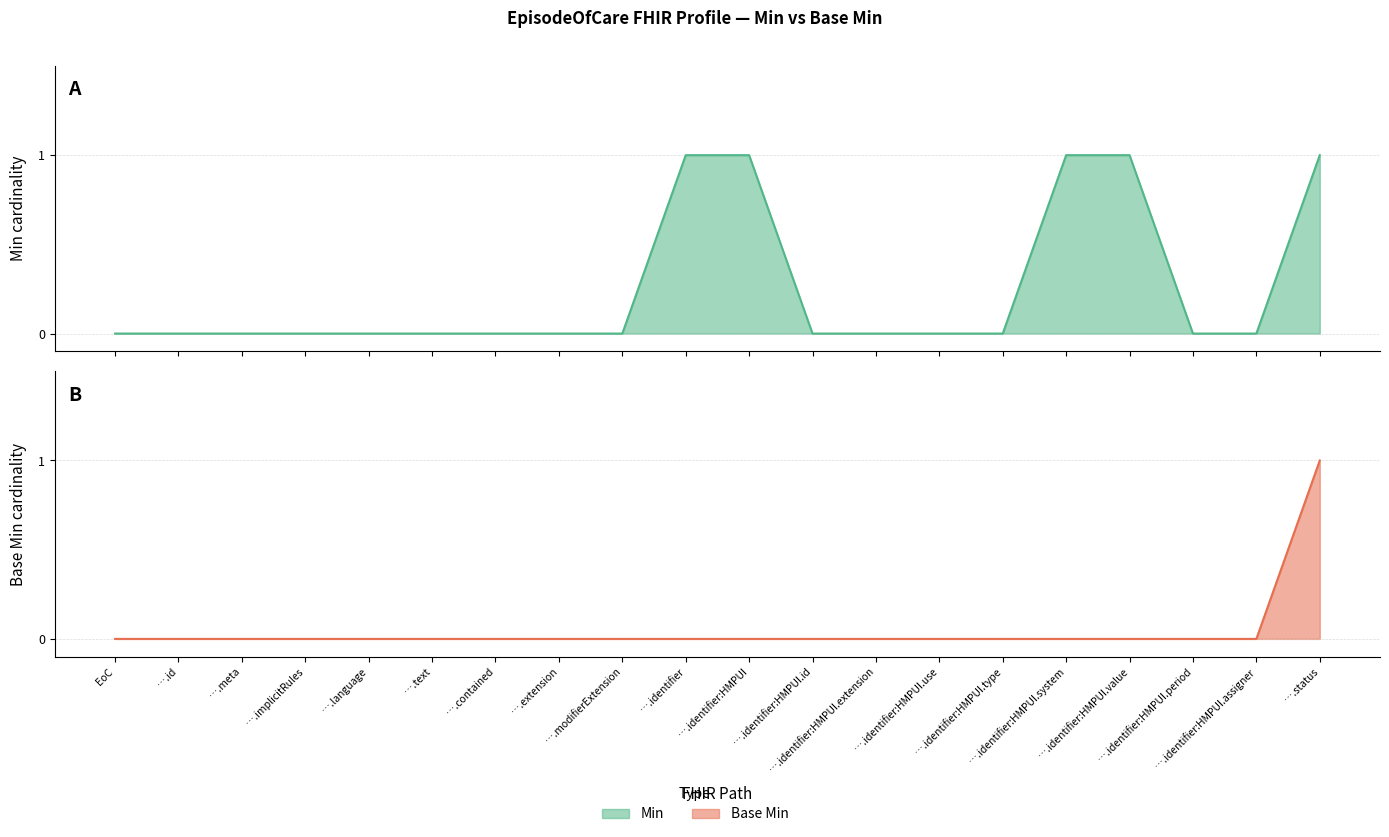

True or false: Base Min and Min cross at least once.

False